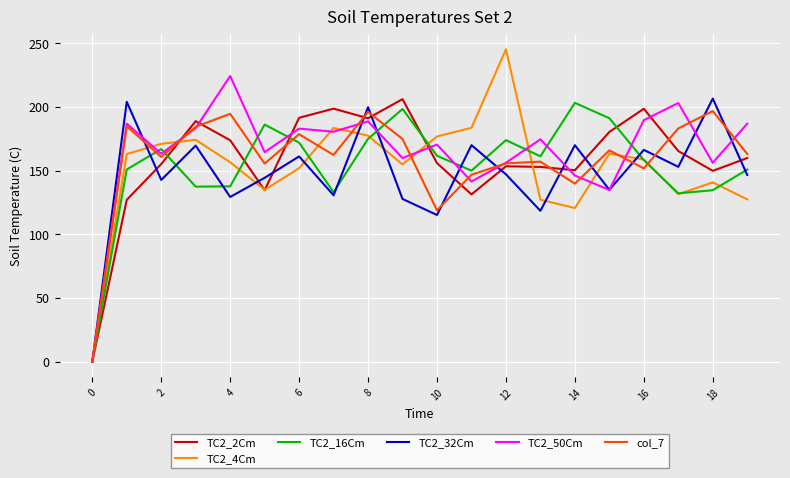

What is the highest value of the TC2_16Cm series?

203.2